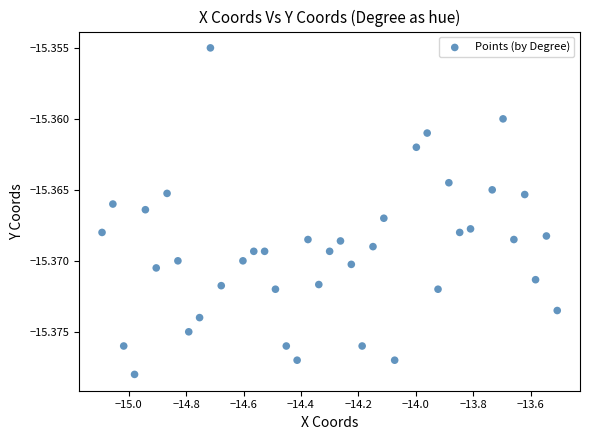

What is the range of X values (max minus min)?

1.6